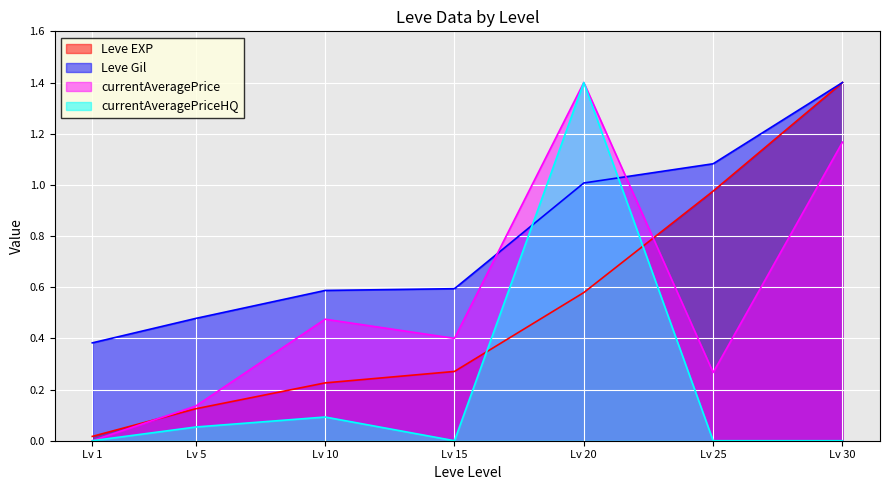

How many distinct data groups are displayed?

4